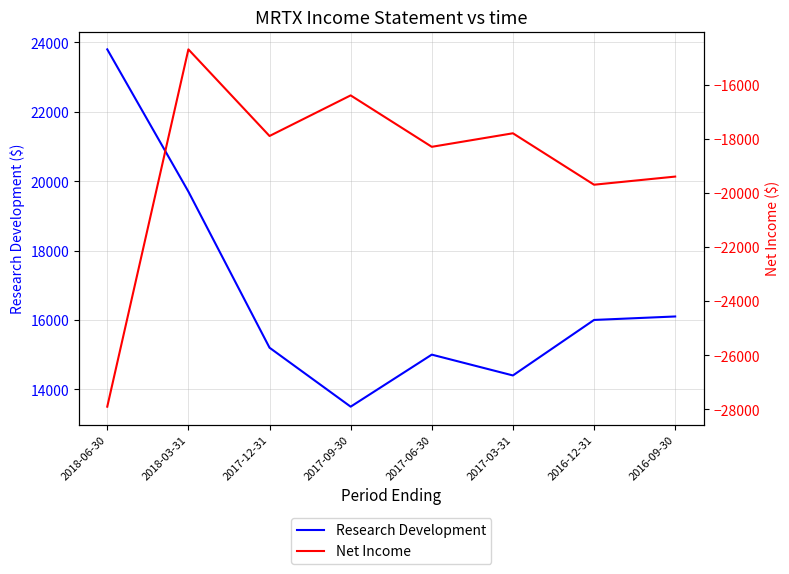

True or false: Net Income and Research Development cross at least once.

False